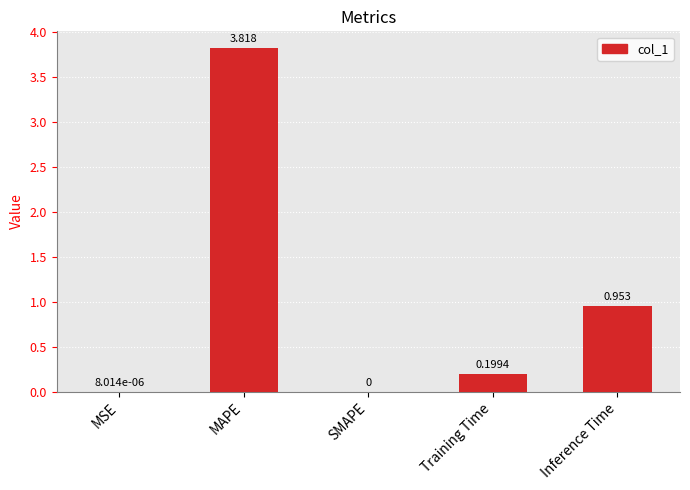

Where is the data nearest to the value 1?

Inference Time